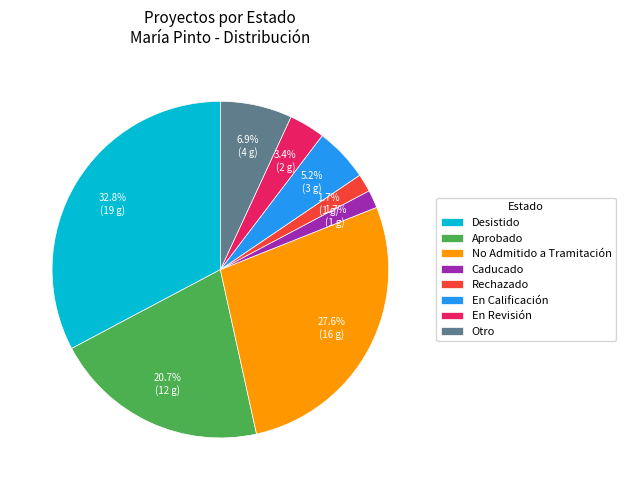

Is there any slice that represents more than half of the pie?

No